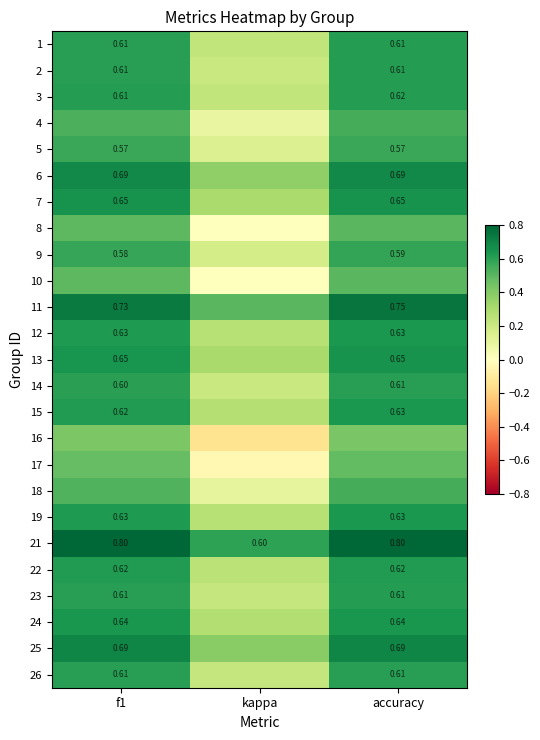

Is the value of 25 at f1 greater than the value of 3 at accuracy?

Yes